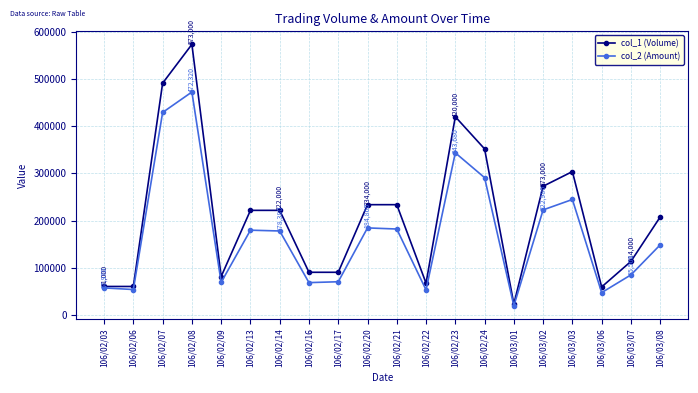

What is the spread (max minus min) of values at 106/02/07?

61900